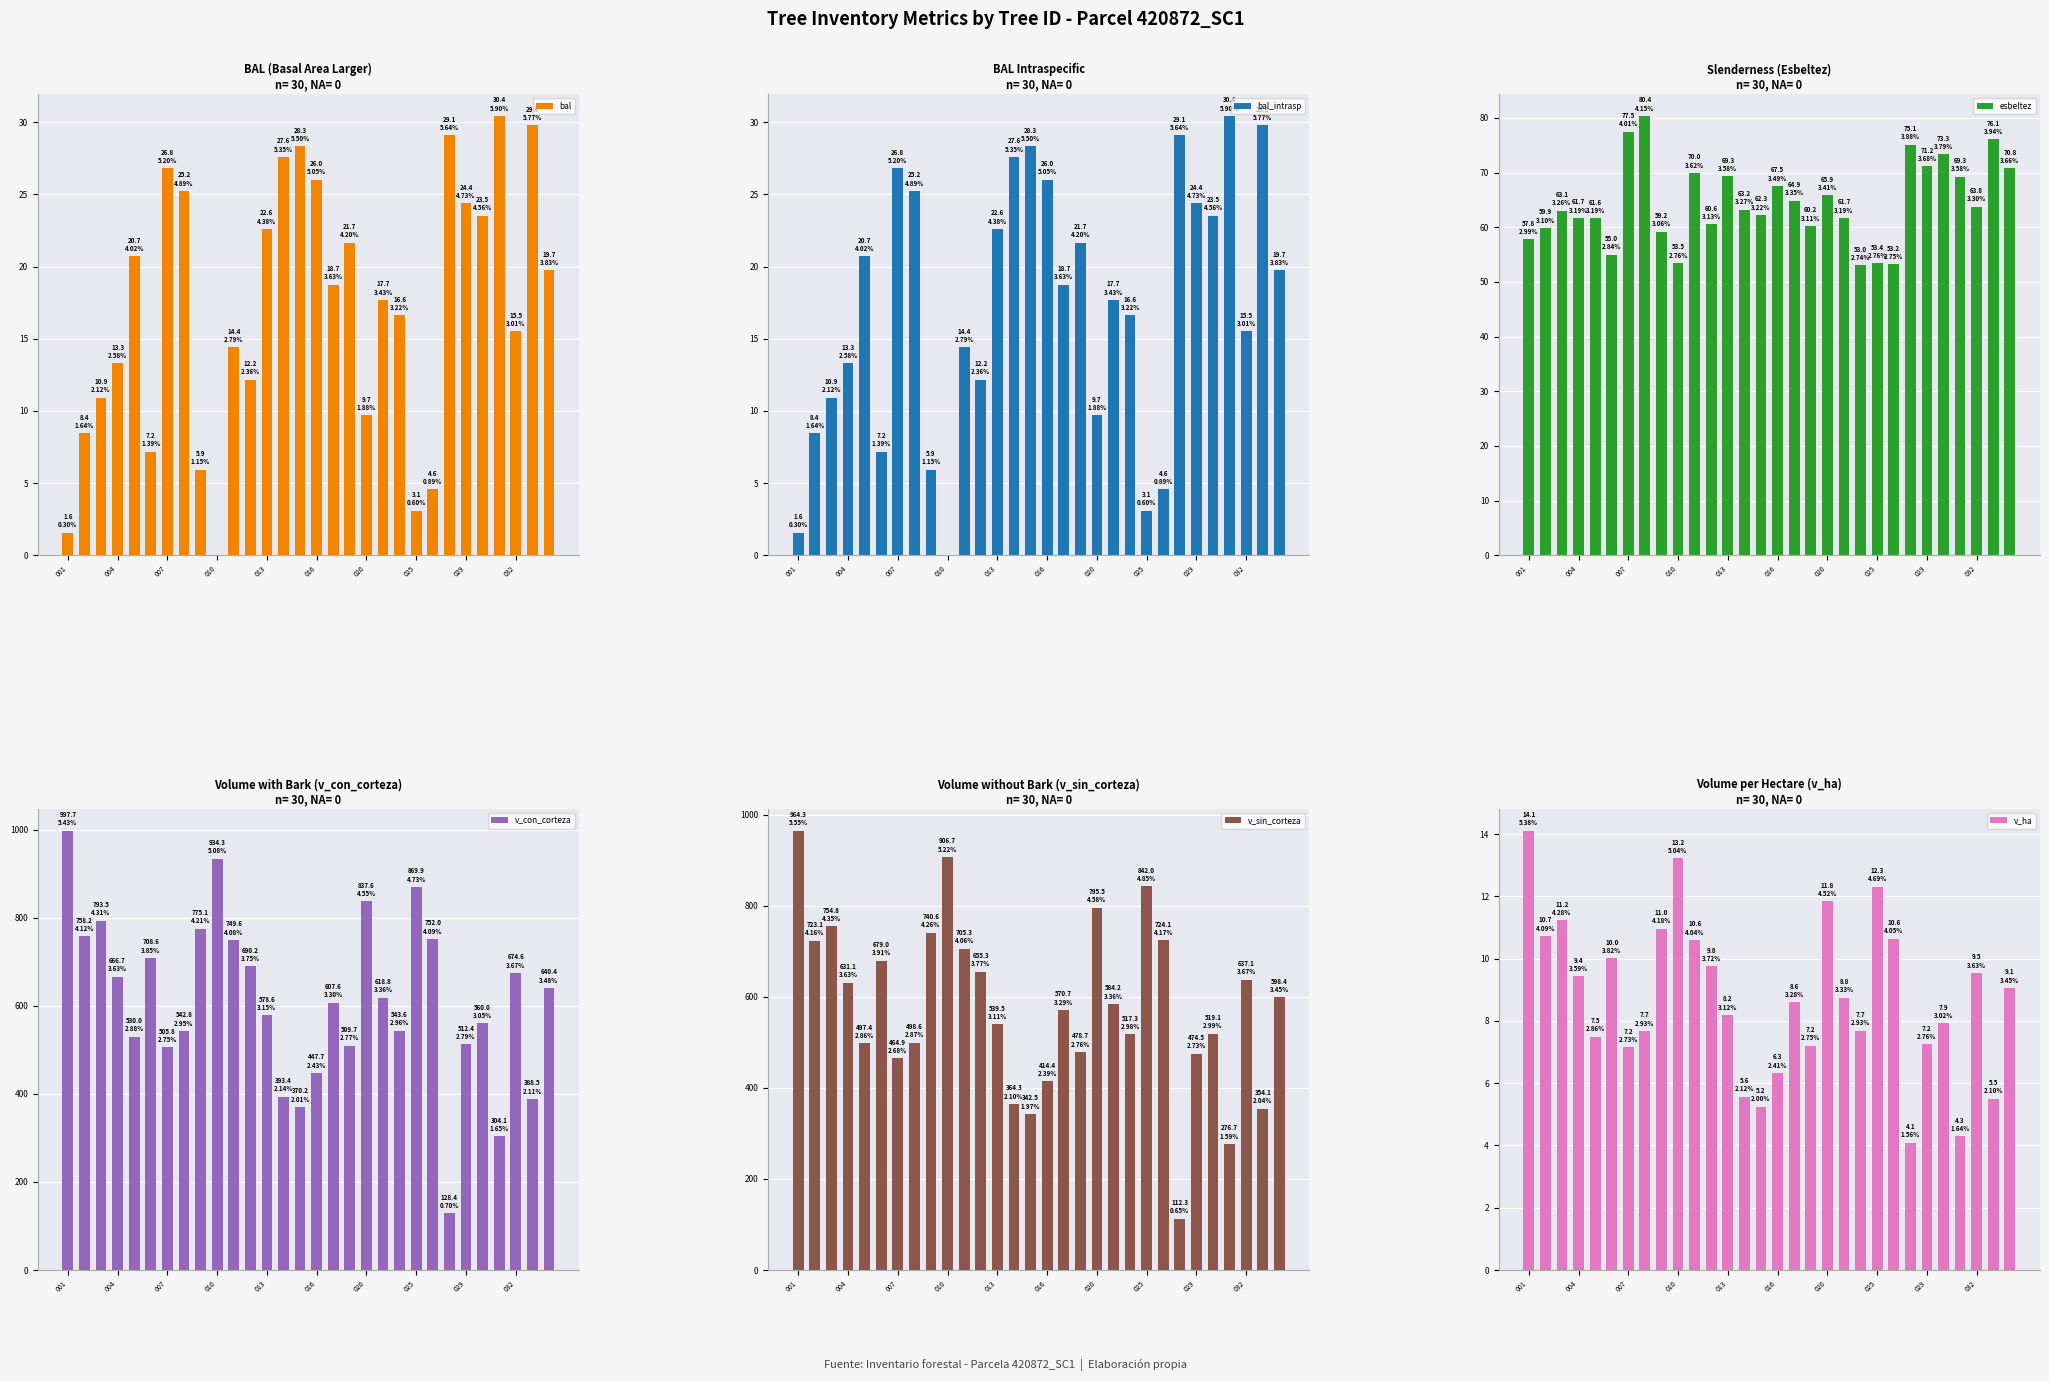

Is it true that v_sin_corteza equals 904.3 at 004?

False